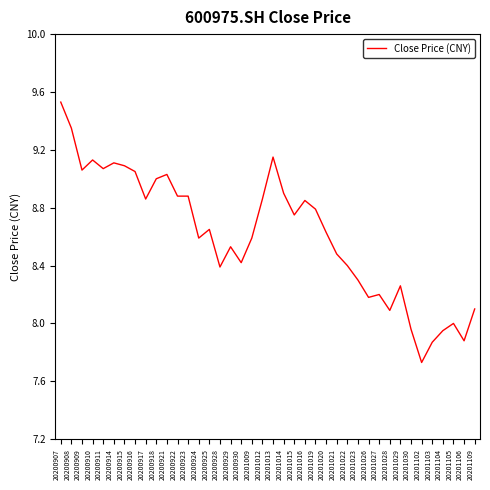

At which category does the chart reach its minimum across all series?

20201102